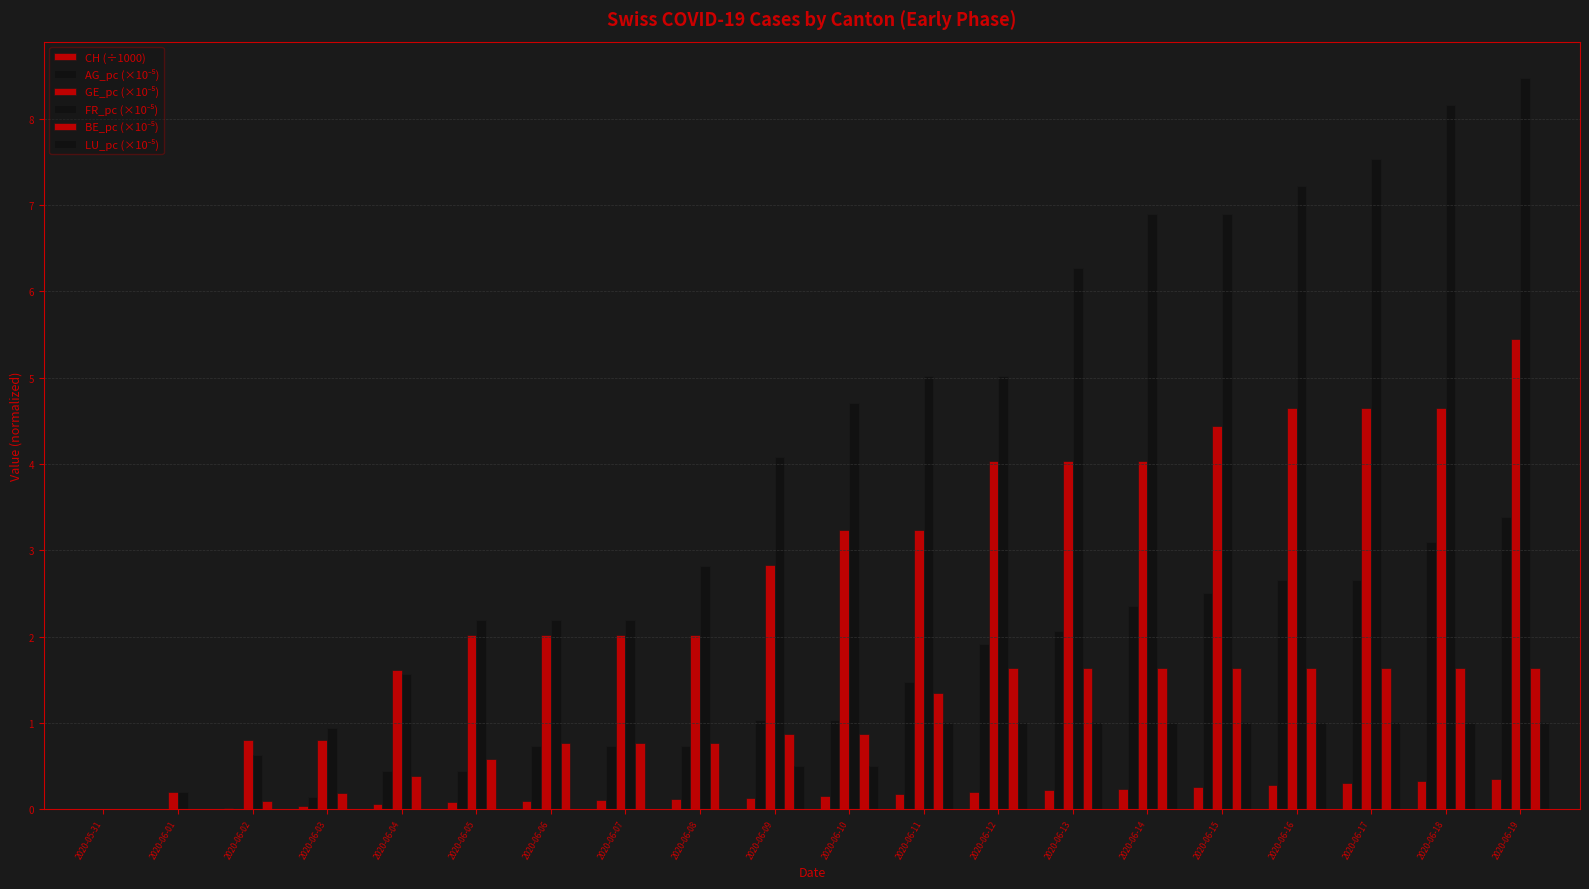

What is the value of the BE_pc (×10⁻⁵) bar at the 13th from the left?

1.6